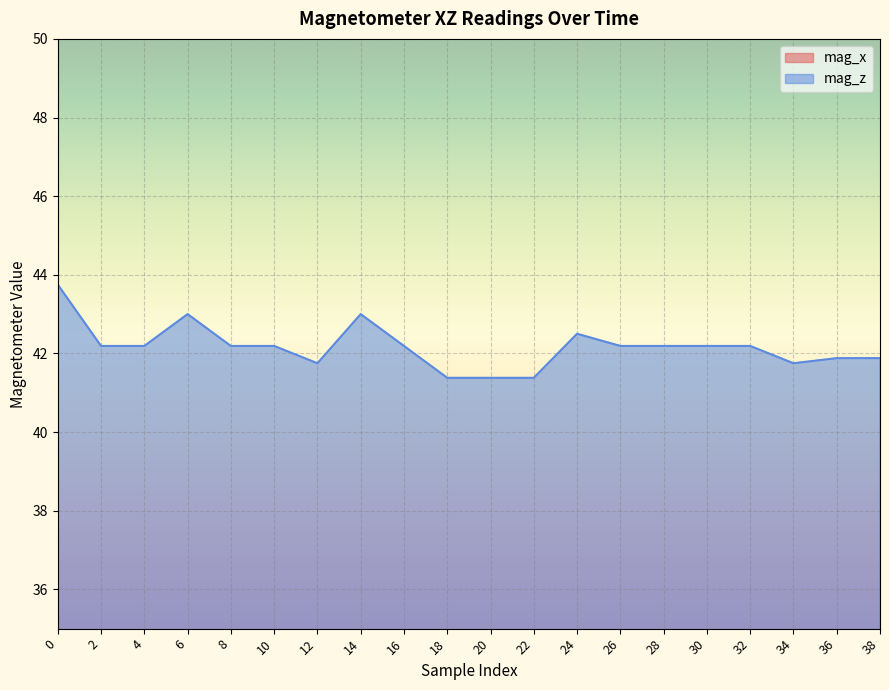

The value of mag_x at 28 is 13.6. True or false?

True